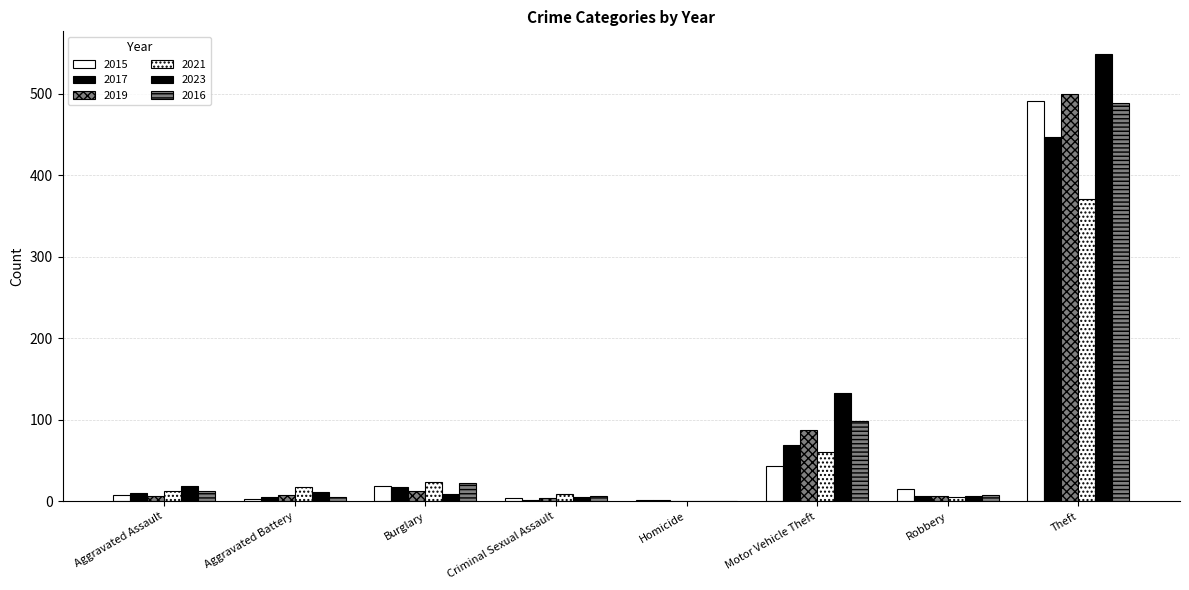

What is the difference between the maximum and minimum values in the 2017 series?

446